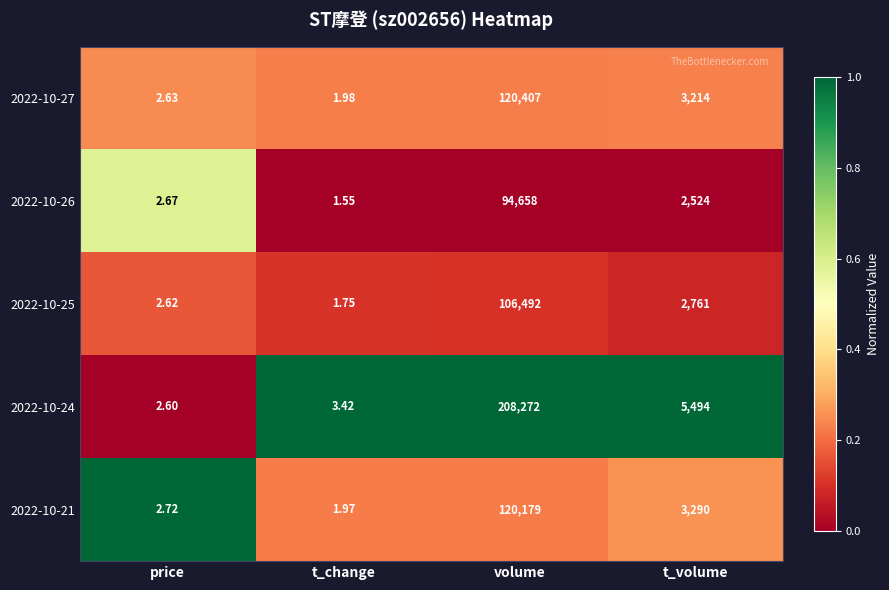

Where does the 2022-10-24 series first go above 5494?

volume